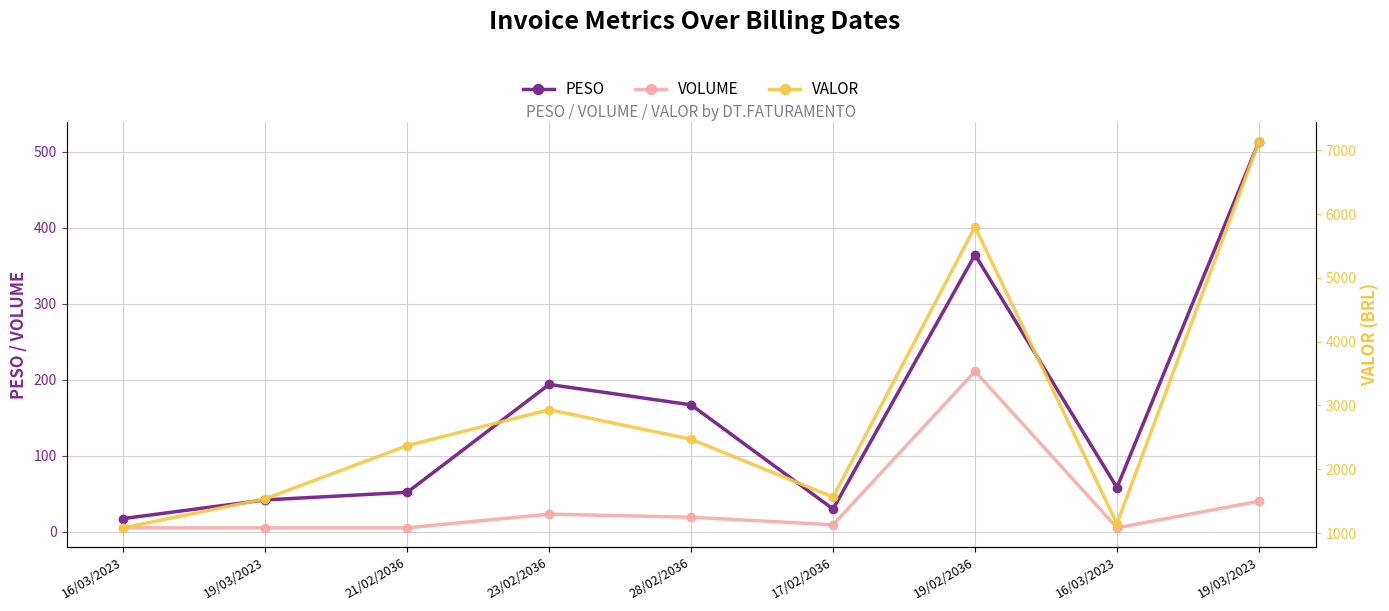

What is the highest value of the VALOR series?

7133.4